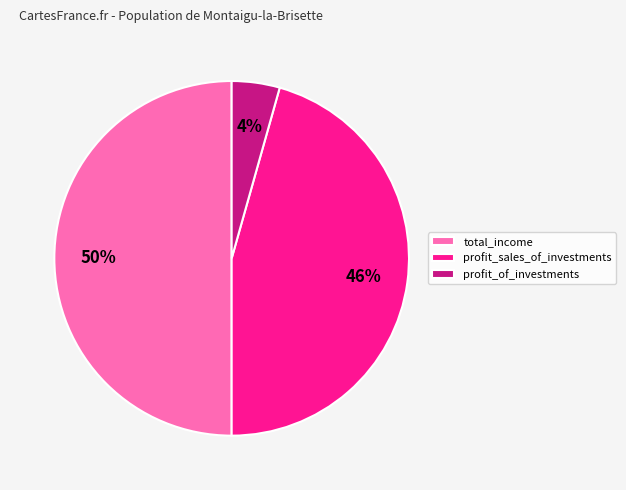

What is the ratio of the value at total_income to the value at profit_sales_of_investments?

1.1